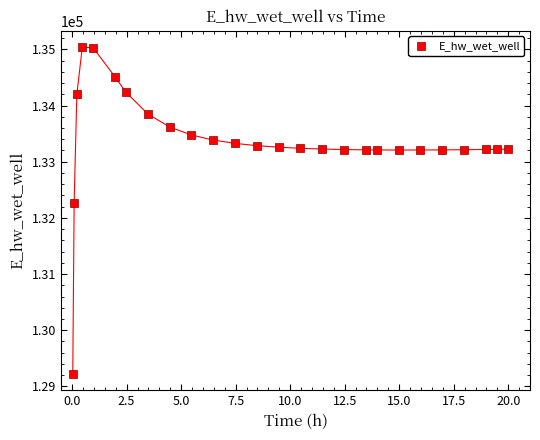

What is the range of Y values (max minus min)?

5817.0